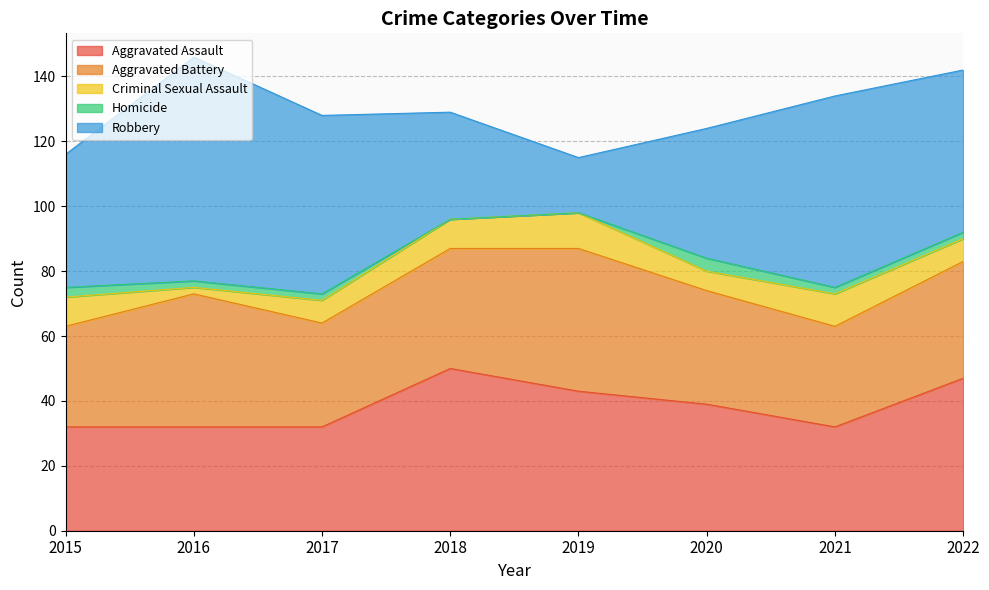

At which category is the sum across all series the highest?

2016